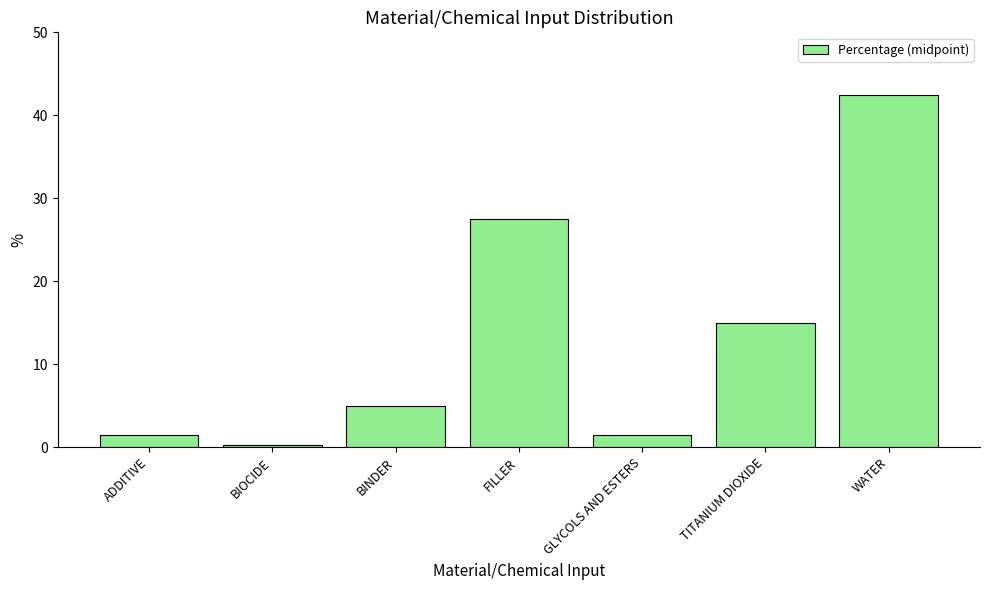

What is the difference between the maximum and second lowest values?

41.0